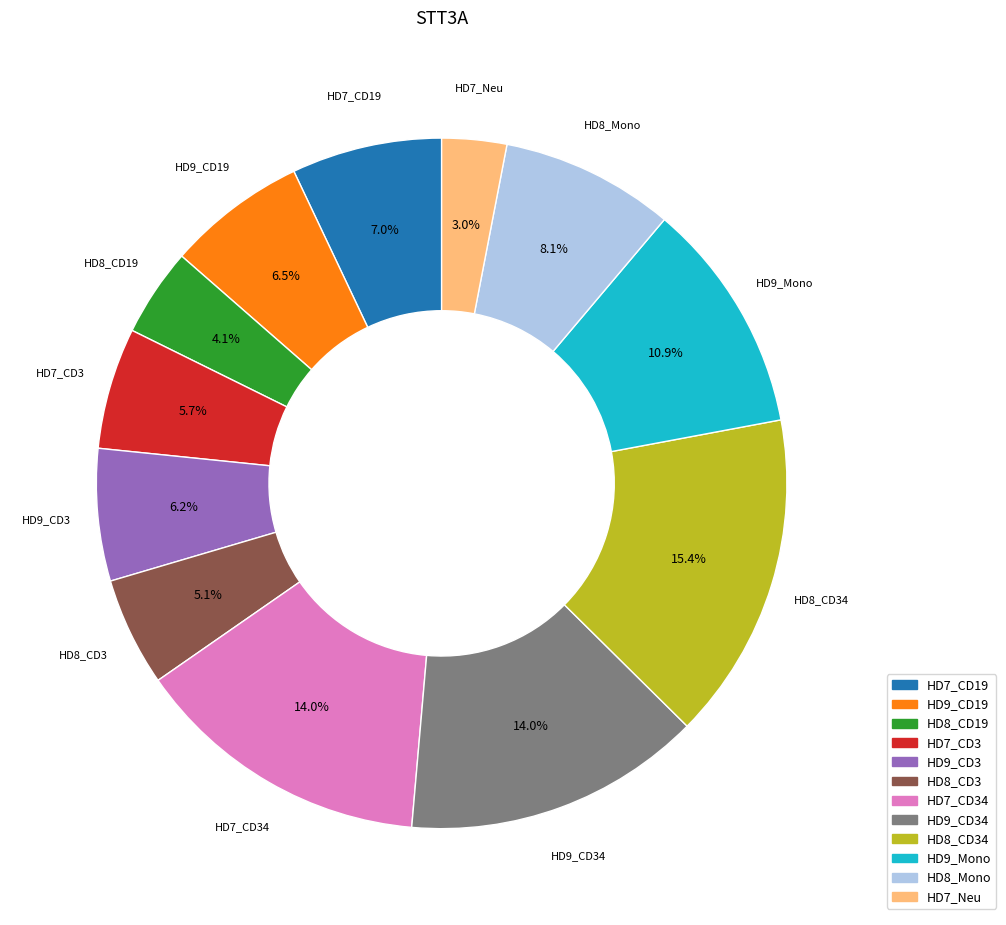

Is there a majority slice in this chart?

No